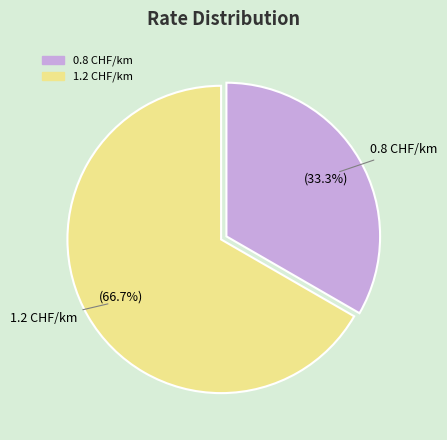

How many slices are in this pie chart?

2